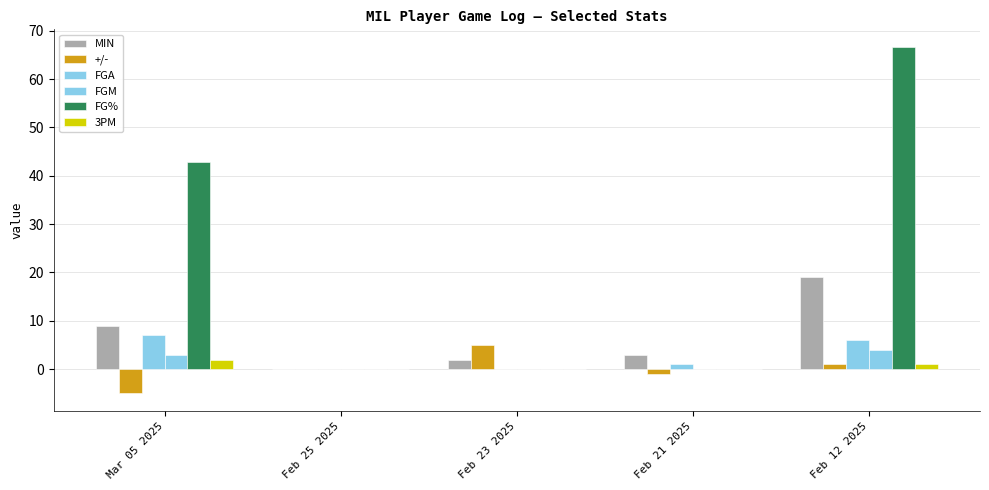

What is the label of the 2nd bar from the left?

Feb 25 2025